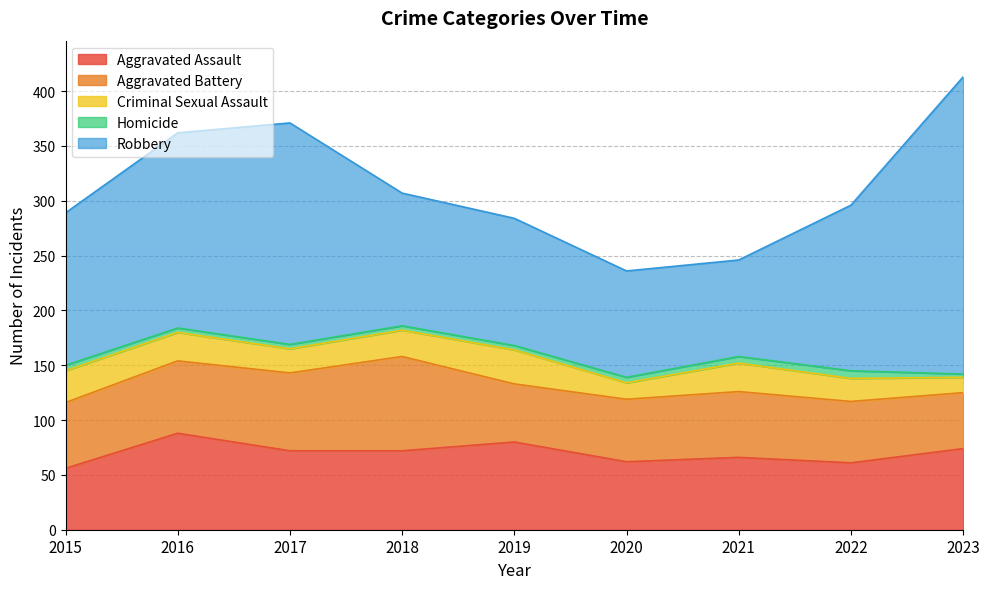

True or false: Criminal Sexual Assault and Aggravated Battery cross at least once.

False